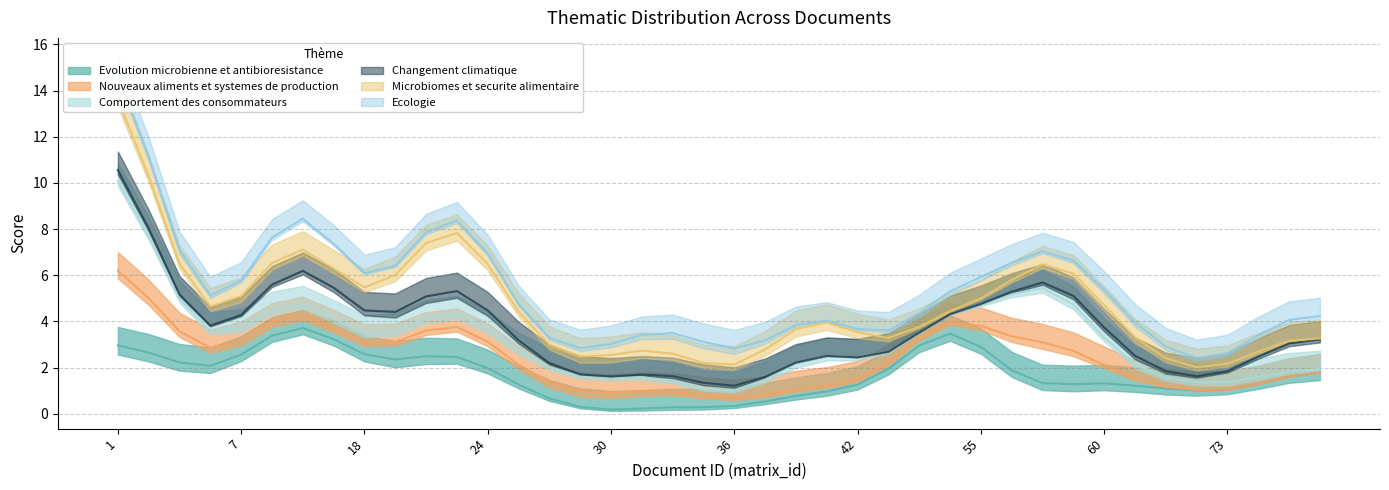

After their last crossing, which series has the higher values: Comportement des consommateurs or Microbiomes et securite alimentaire?

Comportement des consommateurs